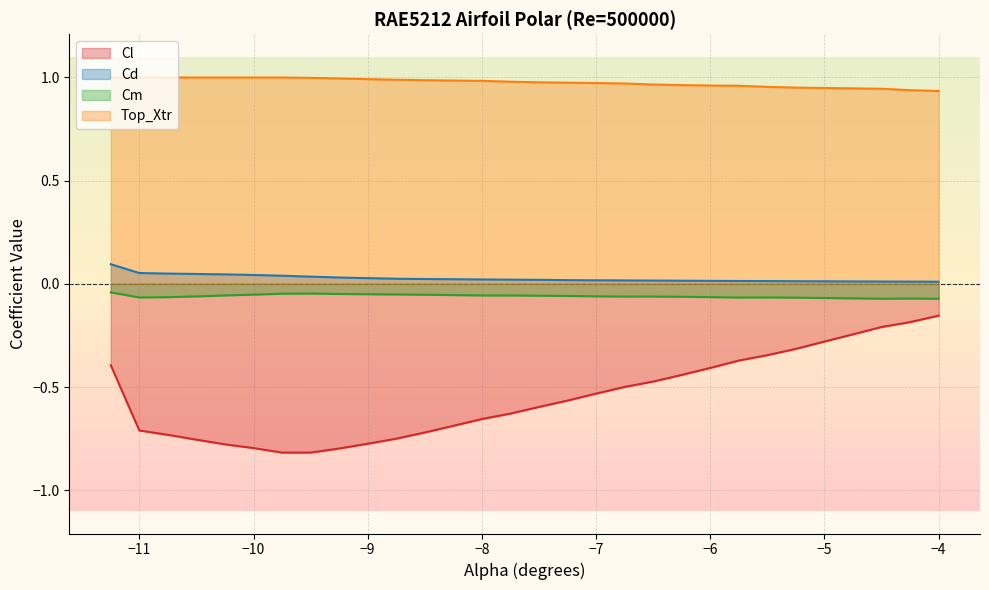

What is the total value across all series at −6?

0.5